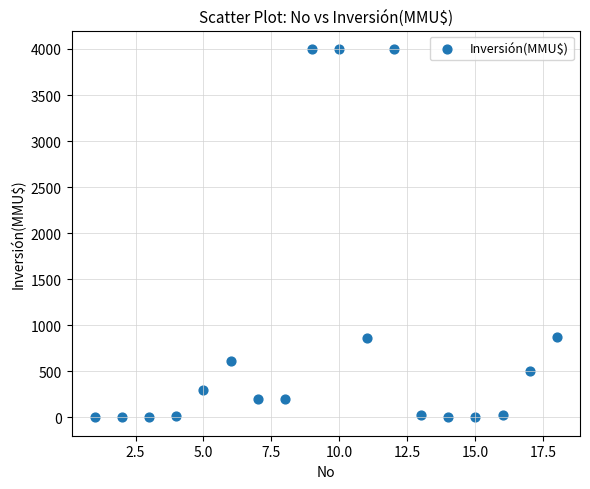

What is the range of X values (max minus min)?

17.0